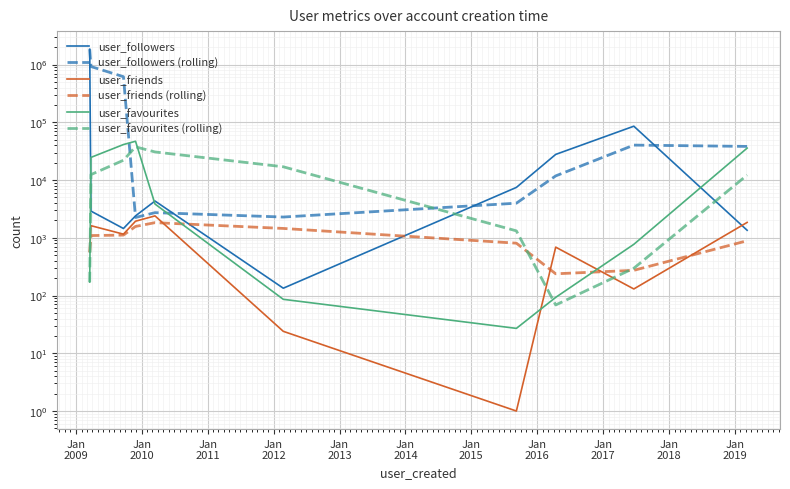

What are all the series names shown in the legend?

user_followers, user_followers (rolling), user_friends, user_friends (rolling), user_favourites, user_favourites (rolling)